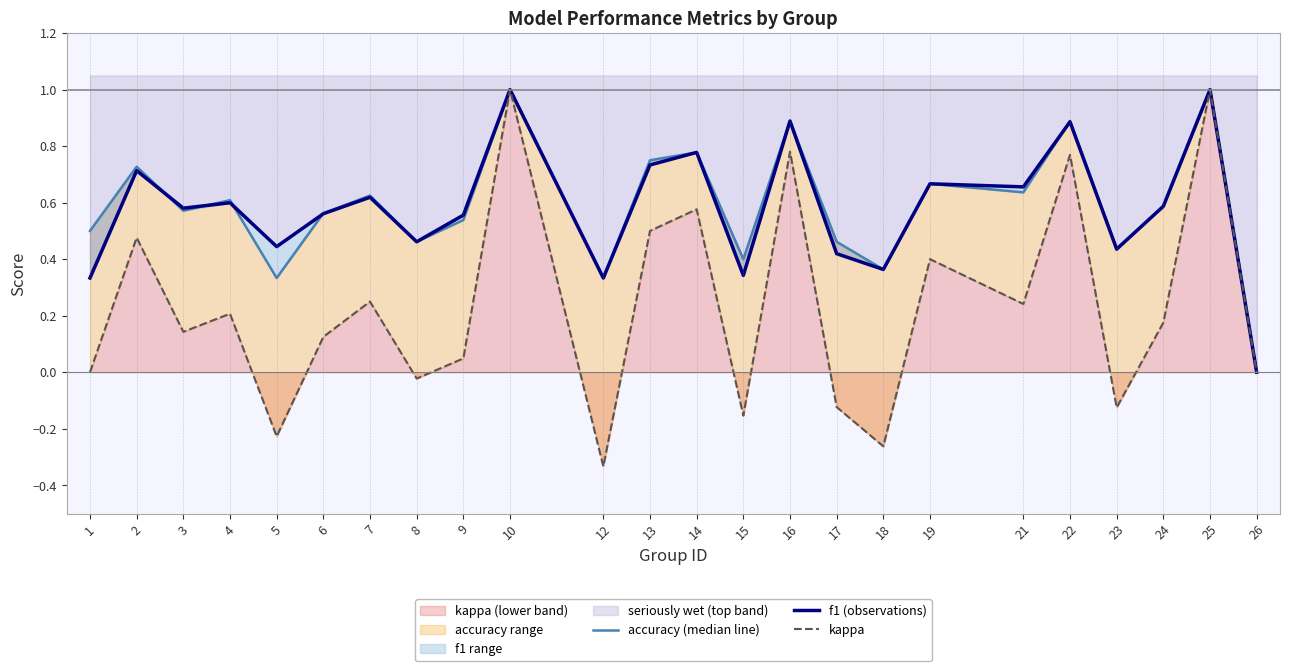

At which category does accuracy (median line) reach its first local valley?

3